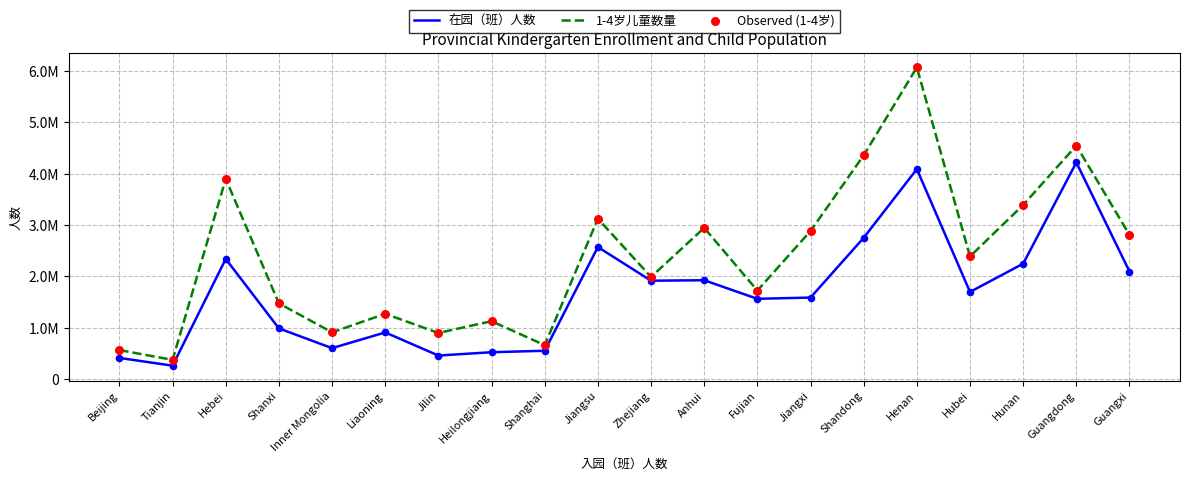

At which category is the sum across all series the highest?

Henan